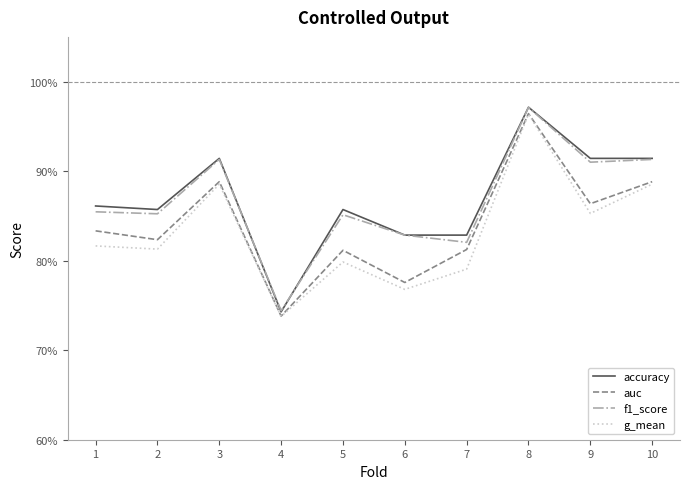

The g_mean series shows 0.5 at 9. True or false?

False